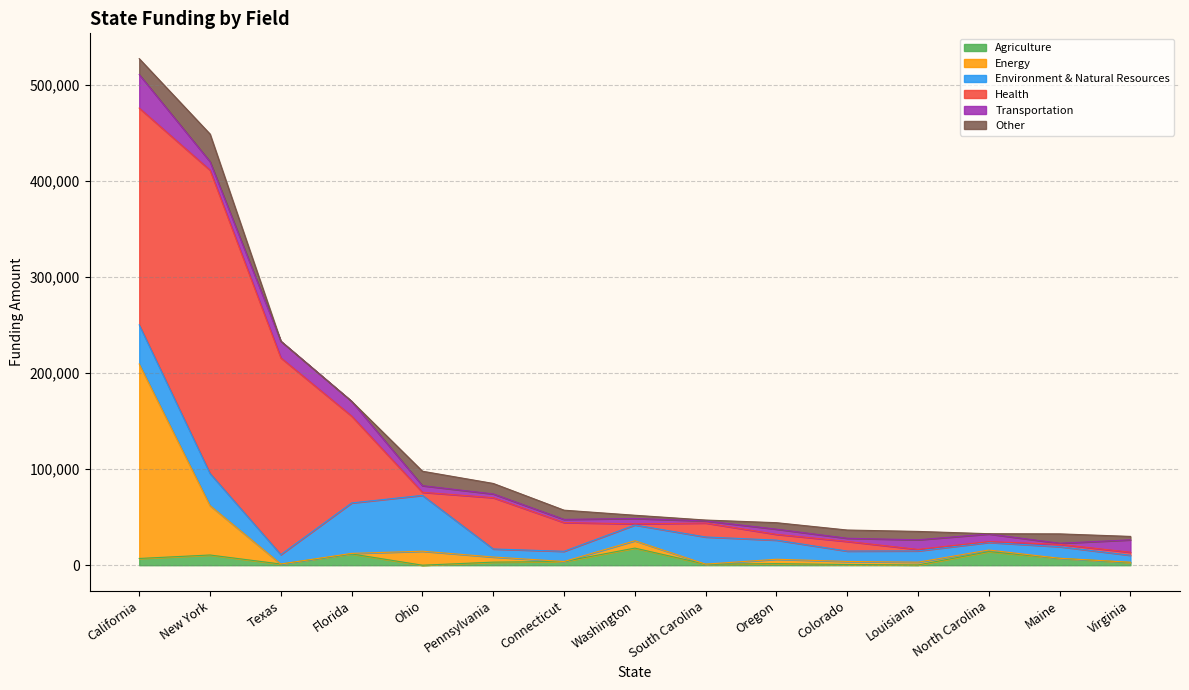

What is the value of the Energy point at the 4th from the left?

557